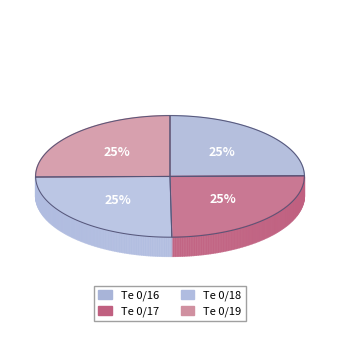

Do Te 0/16 and Te 0/17 together represent more than half of the pie?

No